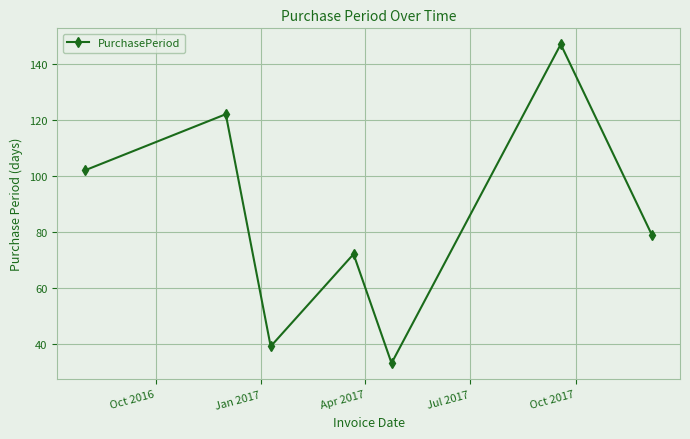

How many points are lower than both their immediate neighbors (excluding endpoints)?

2